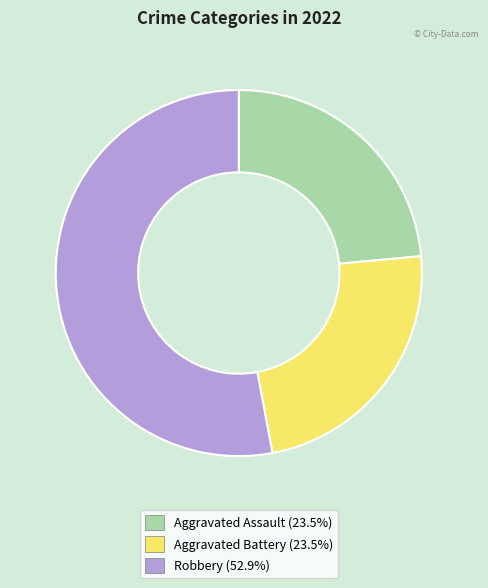

Is there any slice that represents more than half of the pie?

Yes